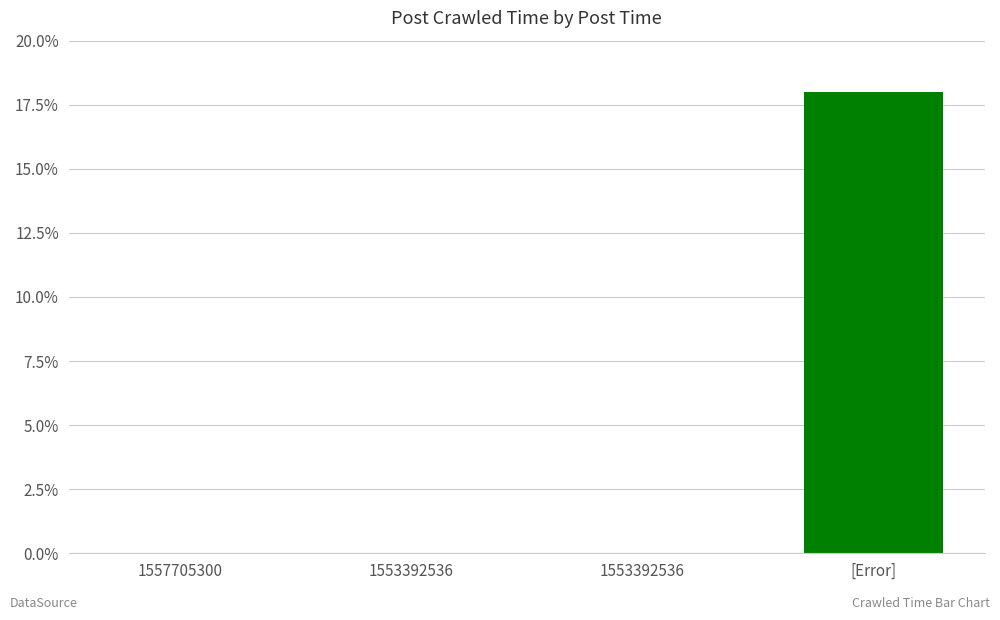

Are the bars horizontal?

No